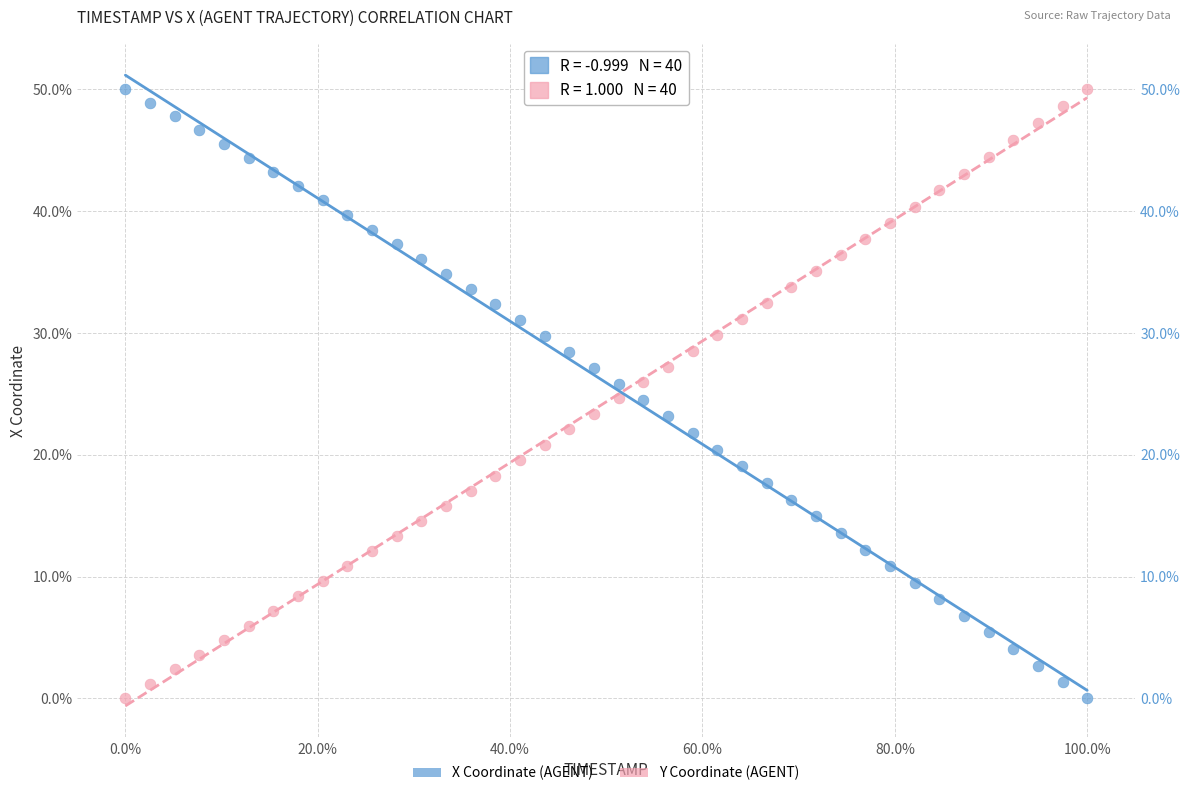

Across all data points, what is the range of X values (max minus min)?

100.0